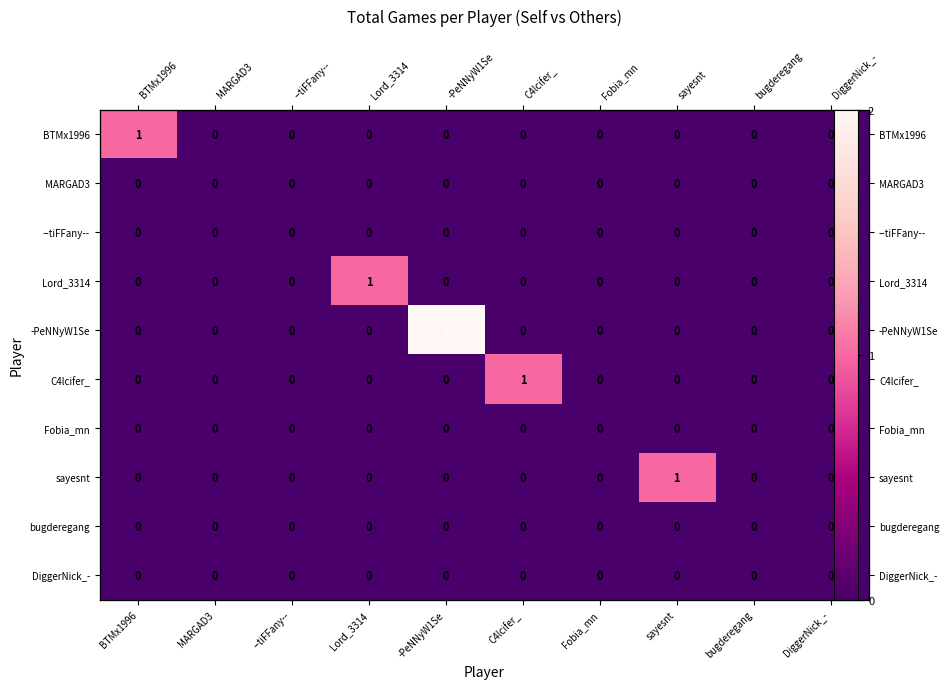

Where is BTMx1996 nearest to the value 0?

MARGAD3